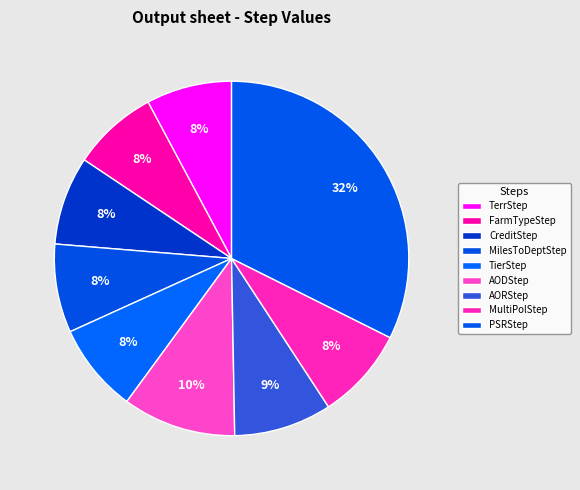

How many slices are in this pie chart?

9